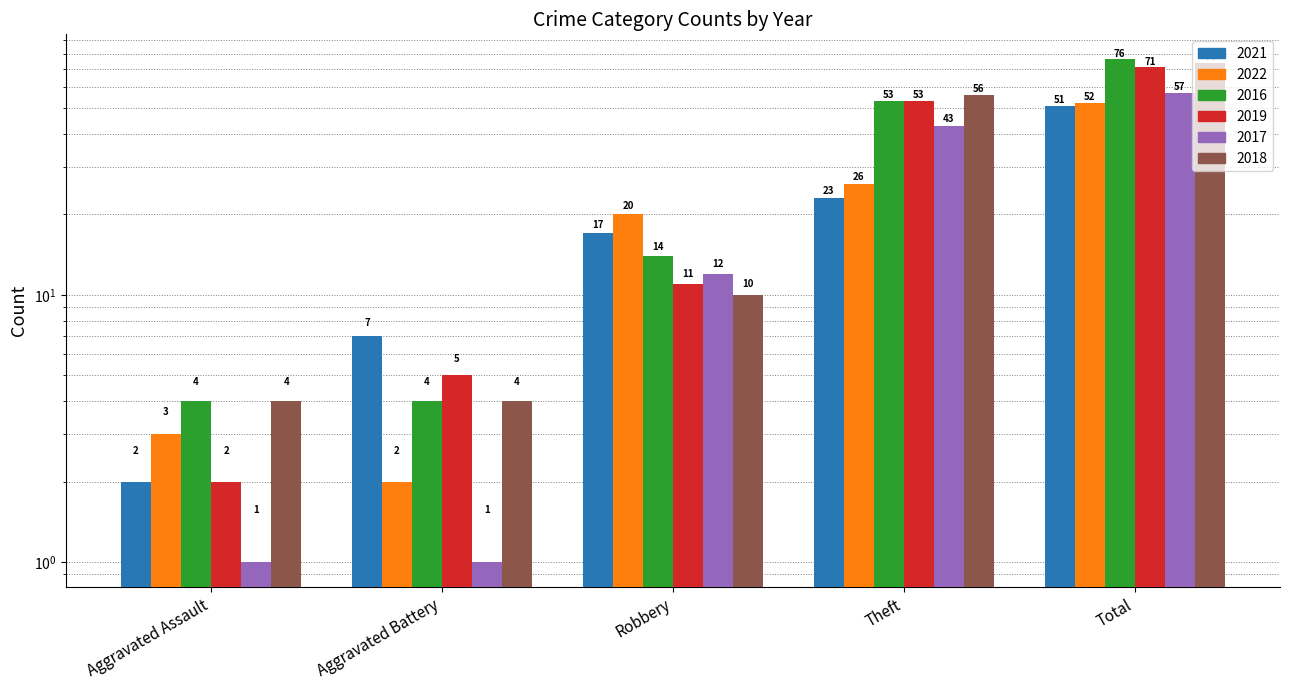

What is the label of the 1st bar from the left?

Aggravated Assault